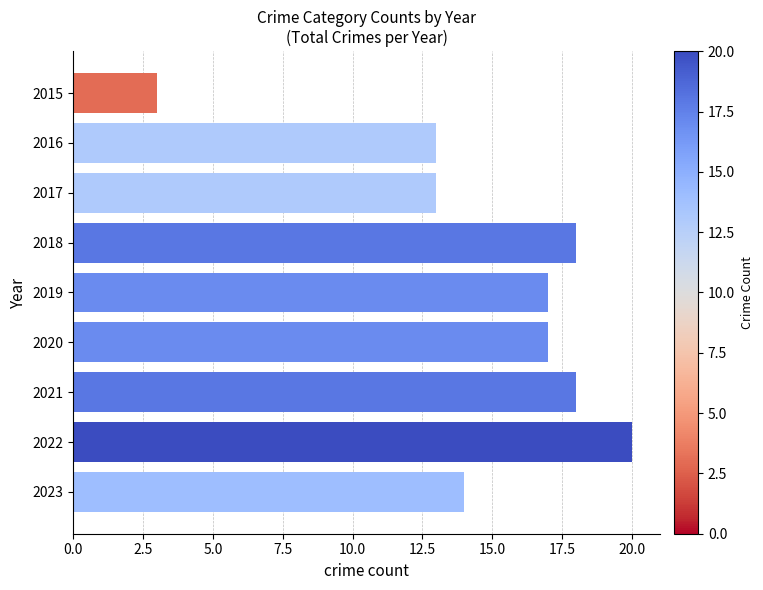

What is the sum of all values?

133